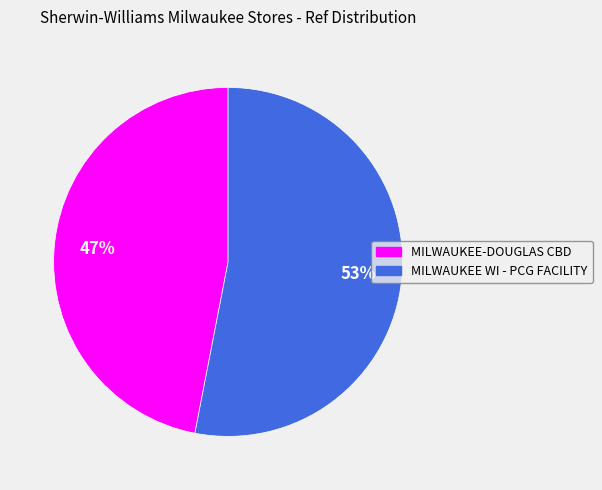

True or false: MILWAUKEE-DOUGLAS CBD accounts for 47% of the total.

True